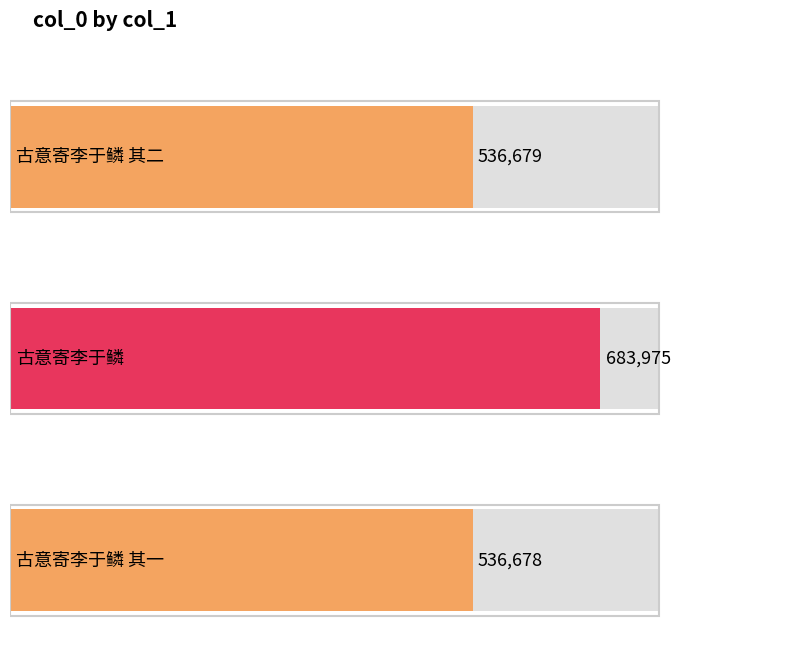

How many categories are shown in the chart?

3